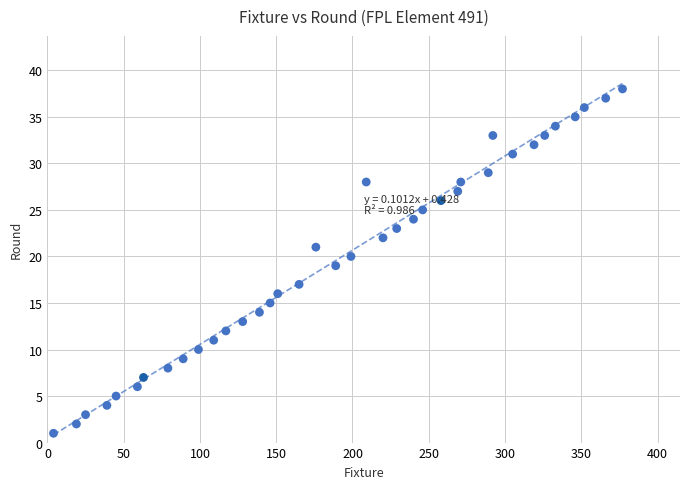

What is the range of Y values (max minus min)?

37